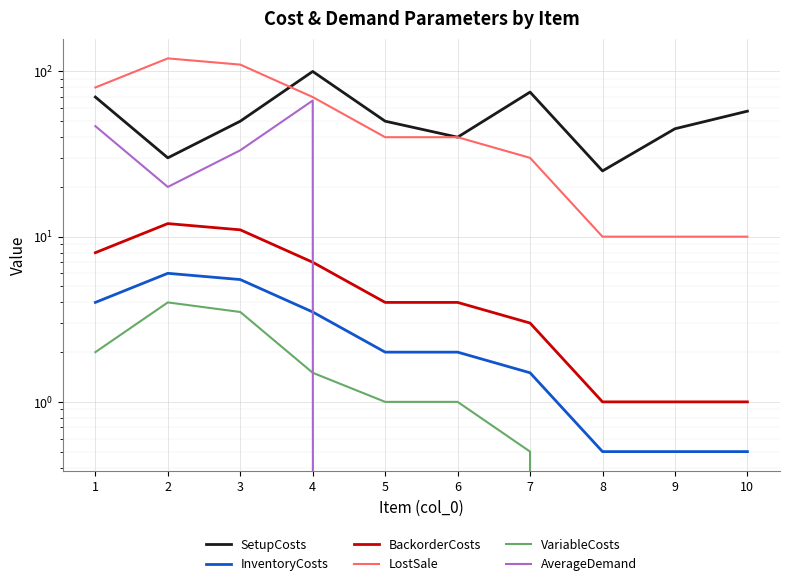

Where does the VariableCosts series first go above 1?

1